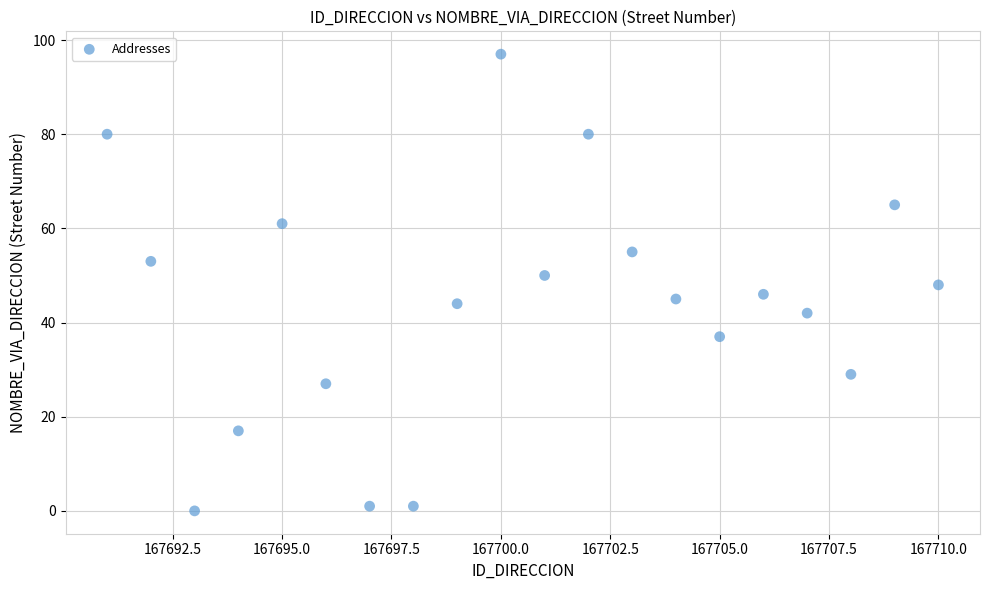

What is the range of Y values (max minus min)?

97